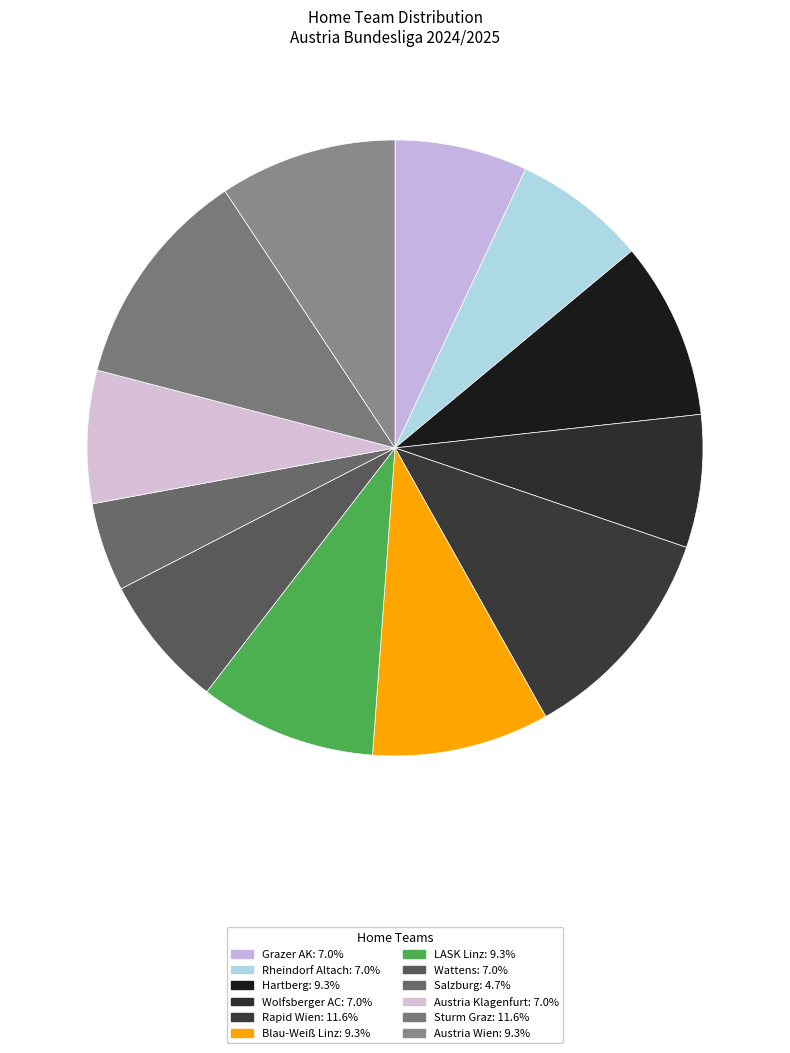

To the nearest percent, what is the difference between the Austria Wien and Sturm Graz slice percentages?

2%